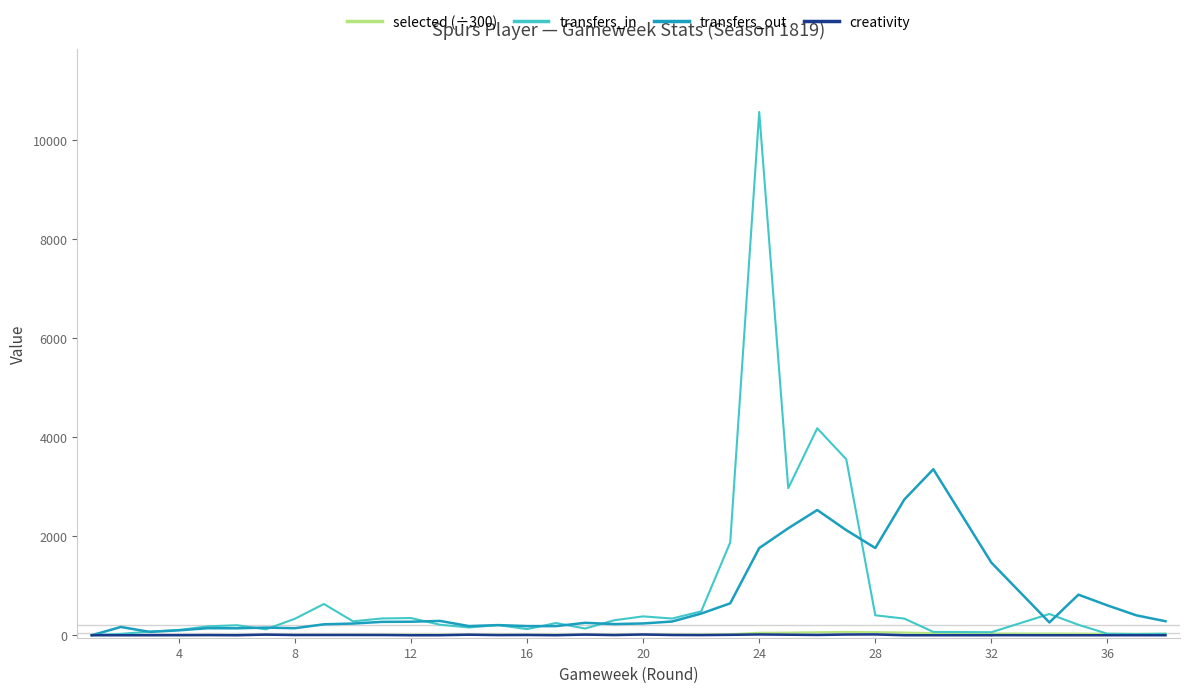

What is the maximum value shown in the chart?

10560.0